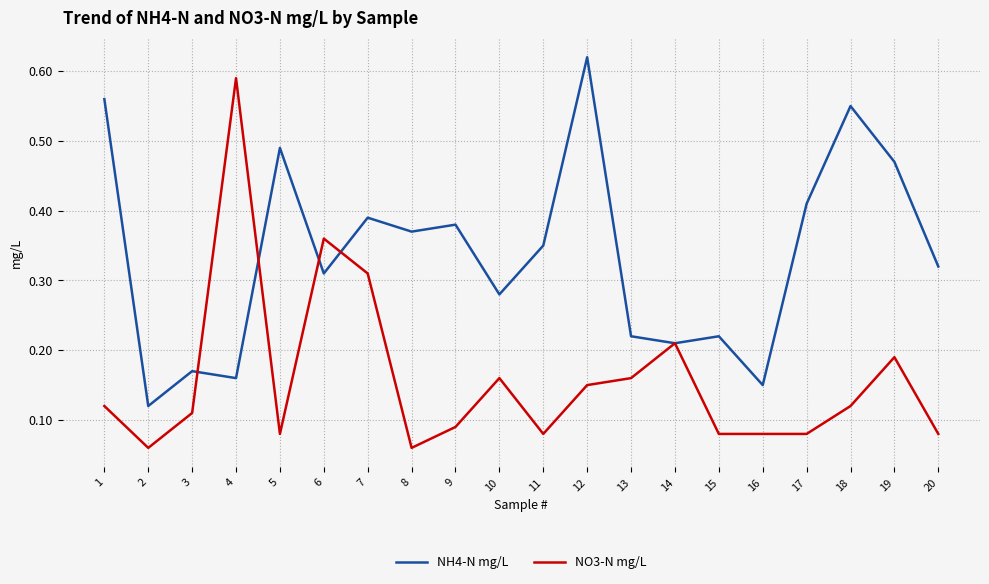

Which category has the highest value in the NH4-N mg/L series?

12